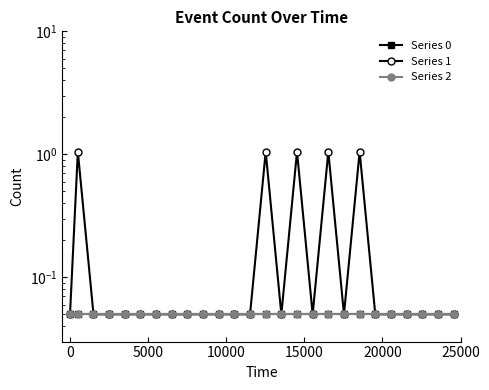

What is the maximum value for Series 2?

0.1